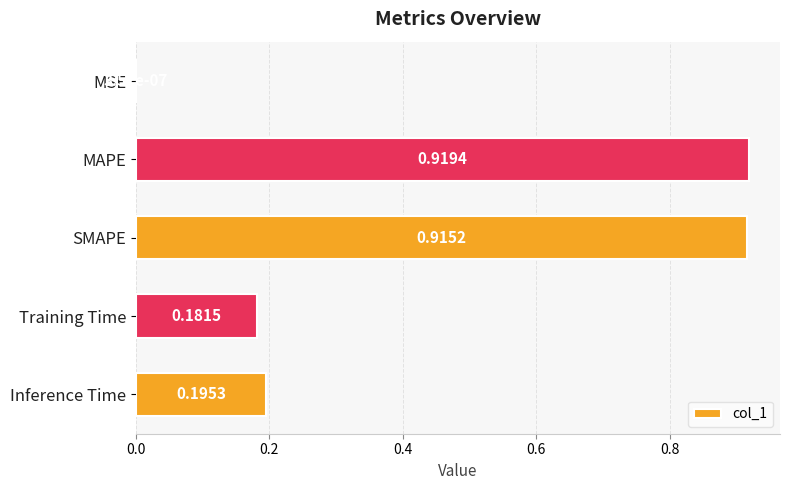

Between SMAPE and MSE, which is larger?

SMAPE